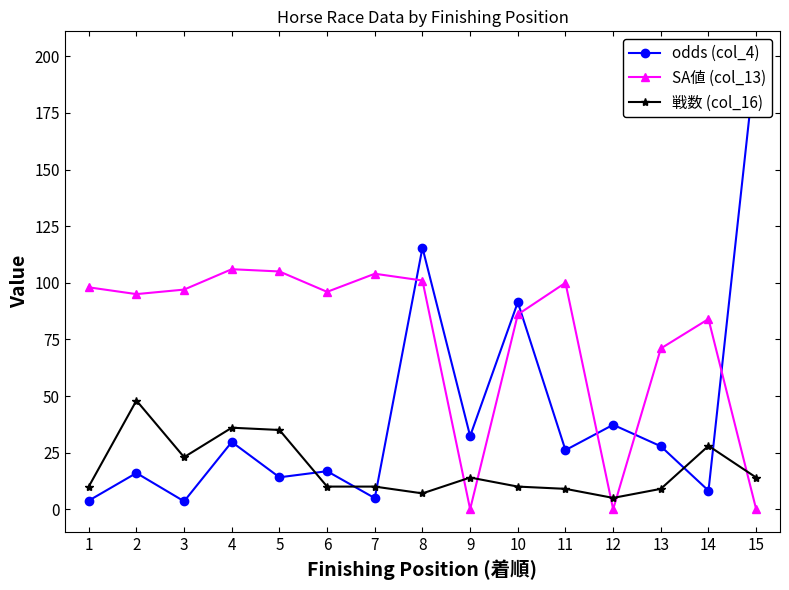

Is it true that 戦数 (col_16) equals 2 at 7?

False